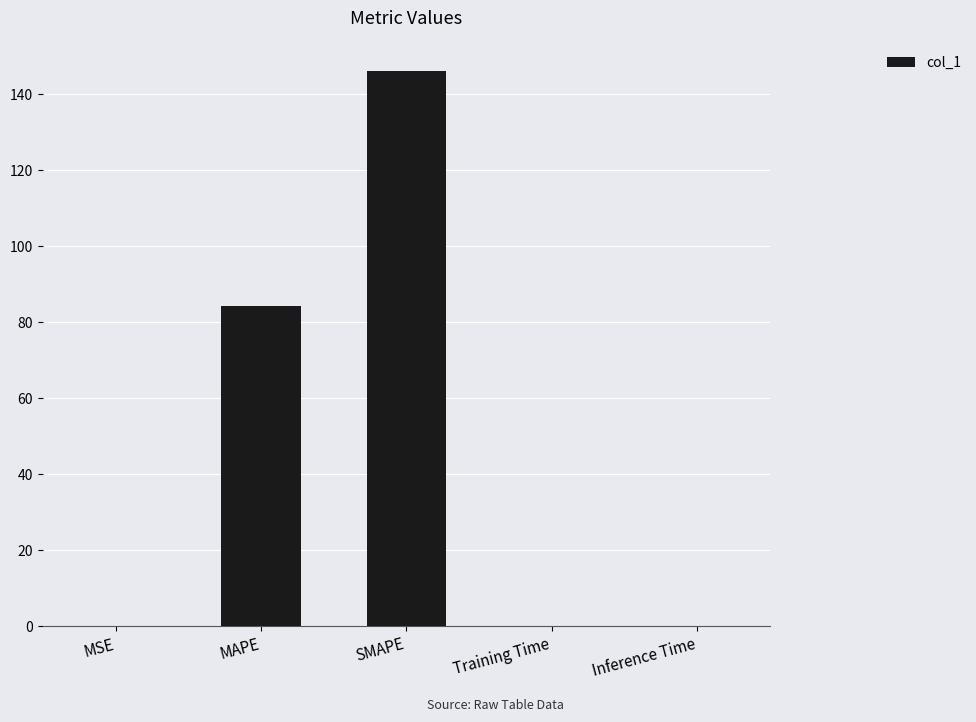

What is the average value?

46.1